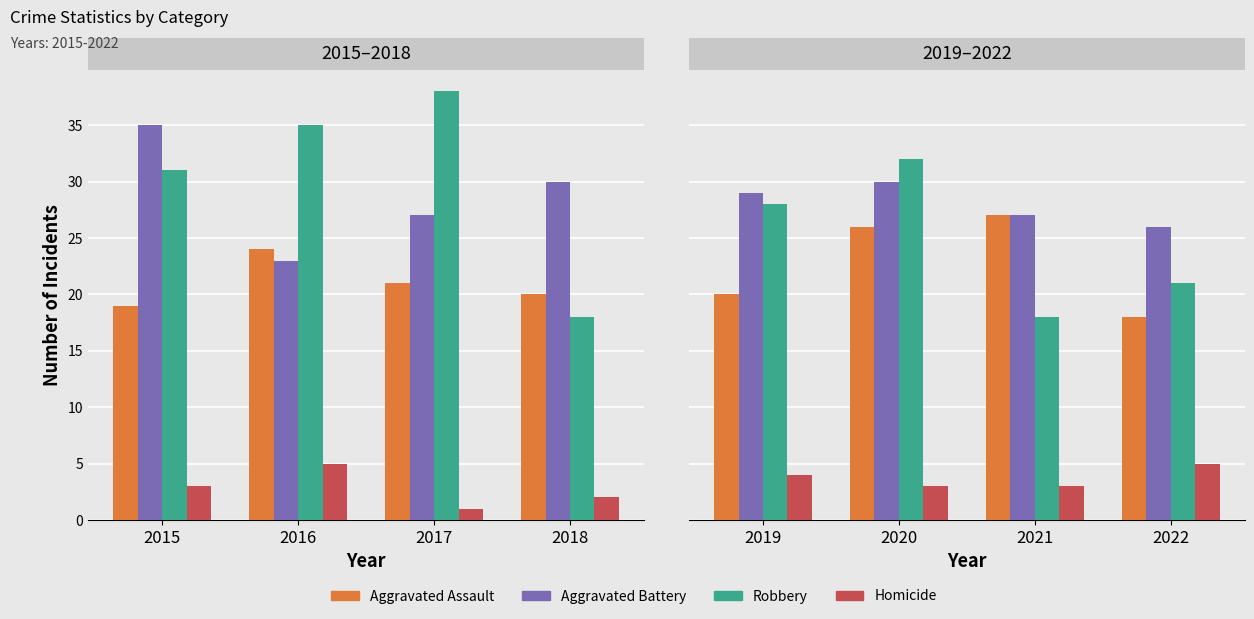

Is the value of Homicide at 2017 greater than the value of Aggravated Assault at 2016?

No